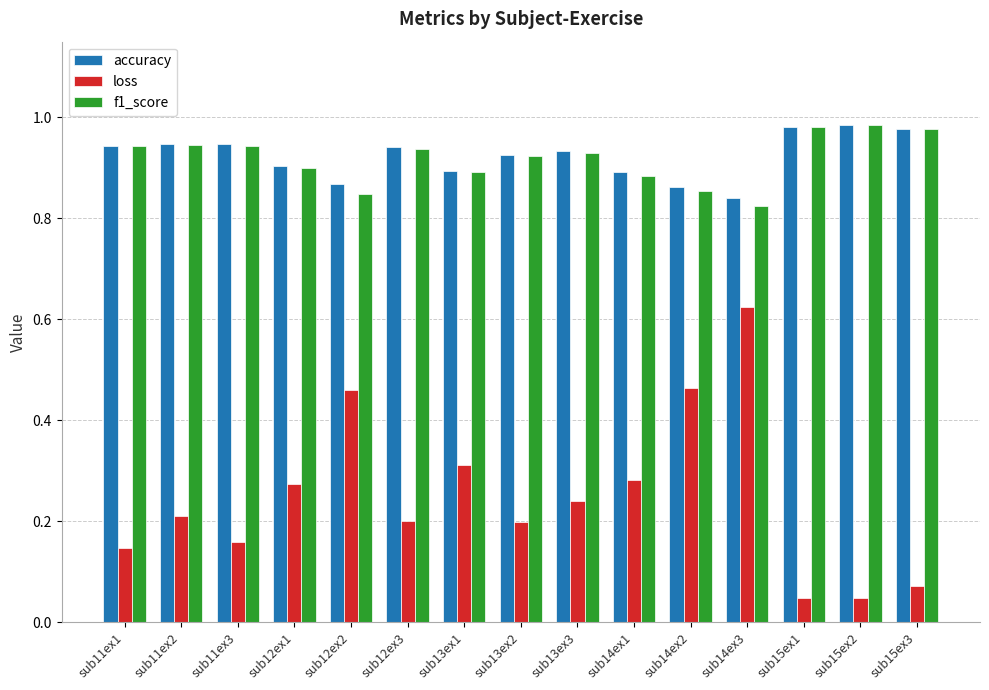

Which series has the largest range (max minus min)?

loss